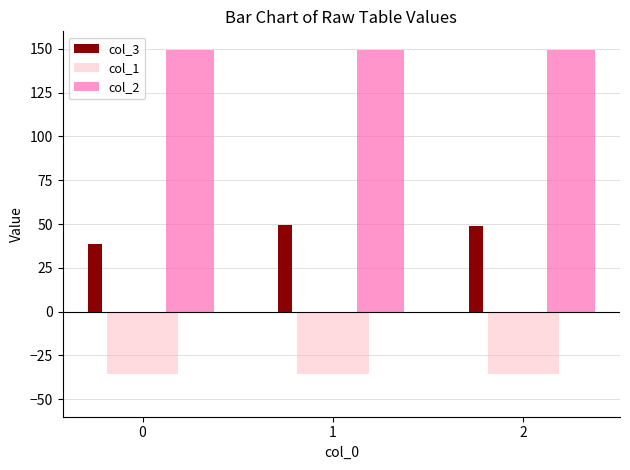

What is the greatest value displayed?

149.2